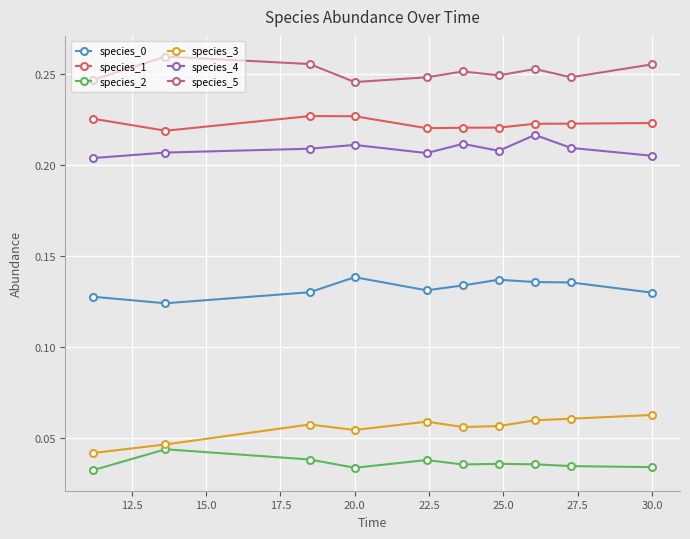

At how many categories does at least one series exceed 0?

10